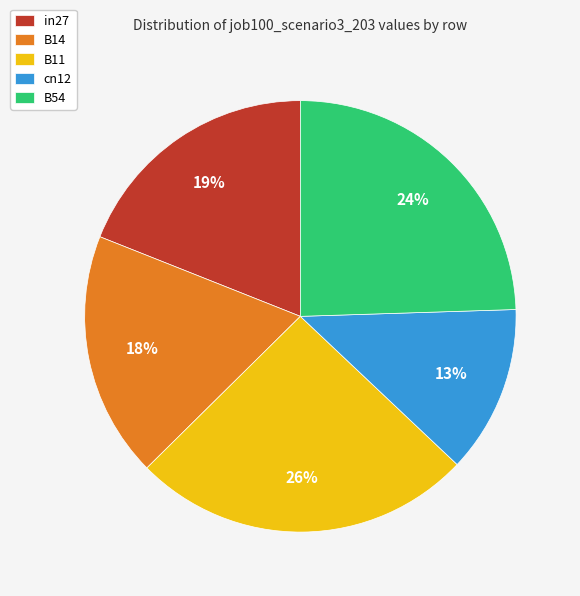

Do B14 and B11 together represent more than half of the pie?

No